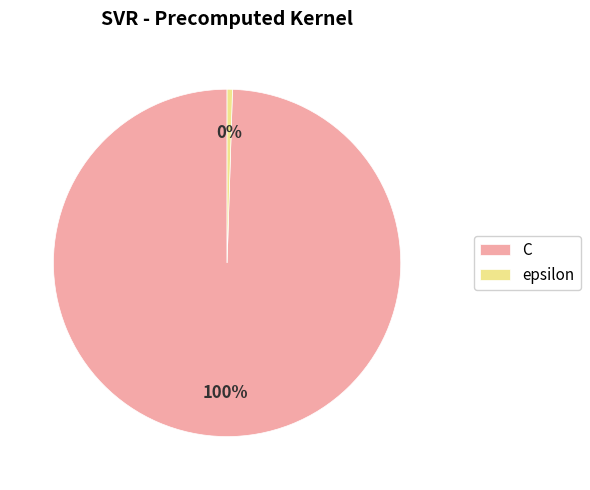

Which has a higher value, epsilon or C?

C